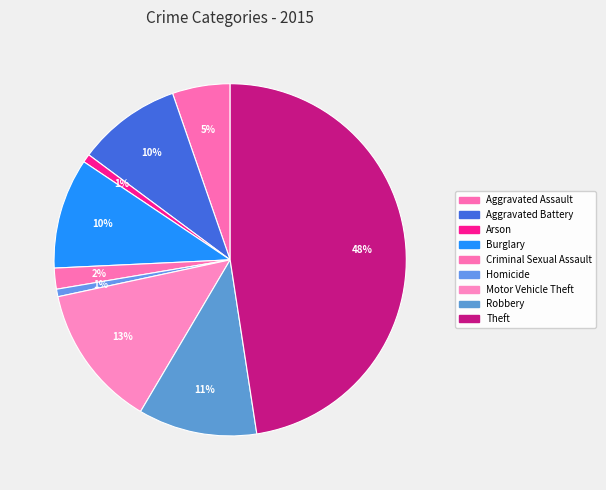

To the nearest percent, what is the difference between the largest and smallest slice percentages?

47%